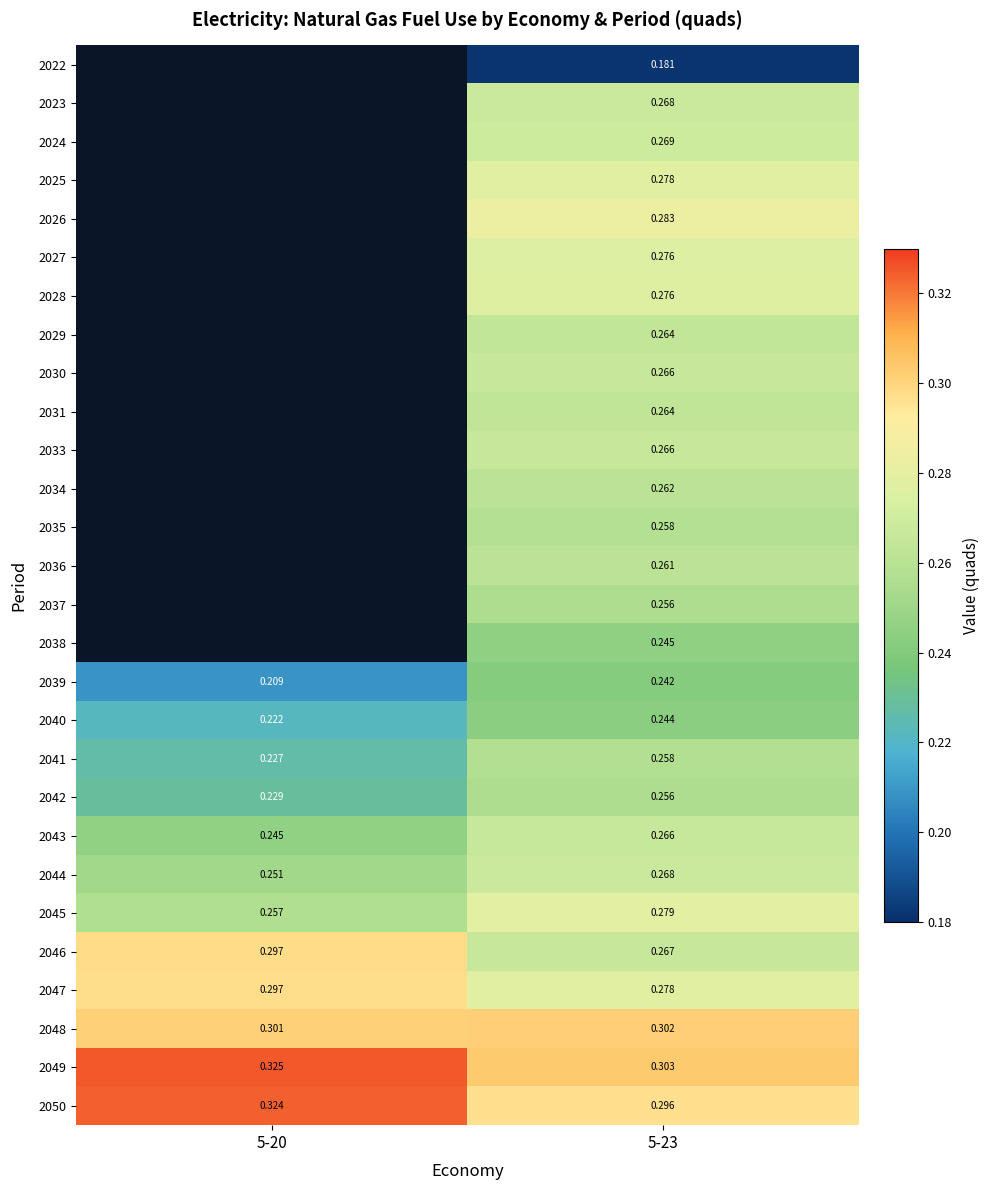

How many categories are shown in the chart?

2